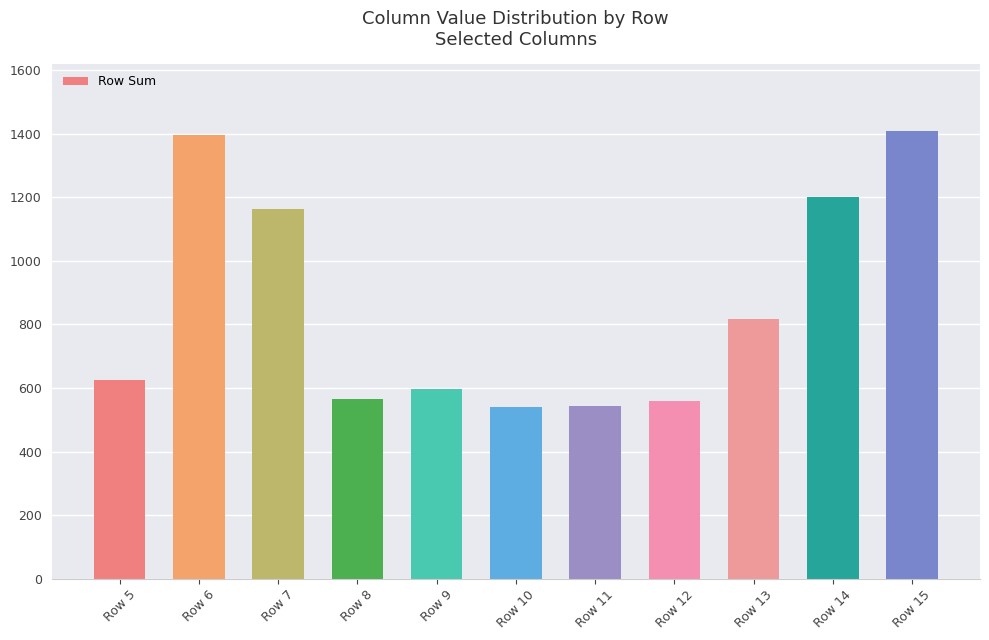

The value at Row 8 is 566. True or false?

True